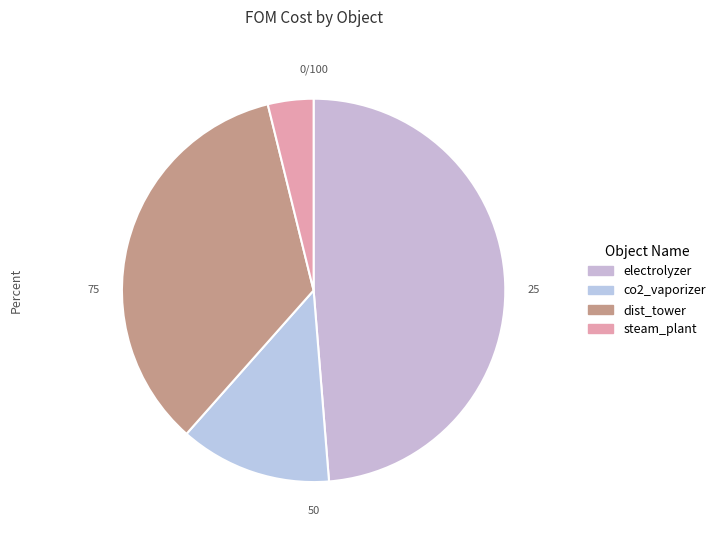

True or false: dist_tower accounts for 35% of the total.

True